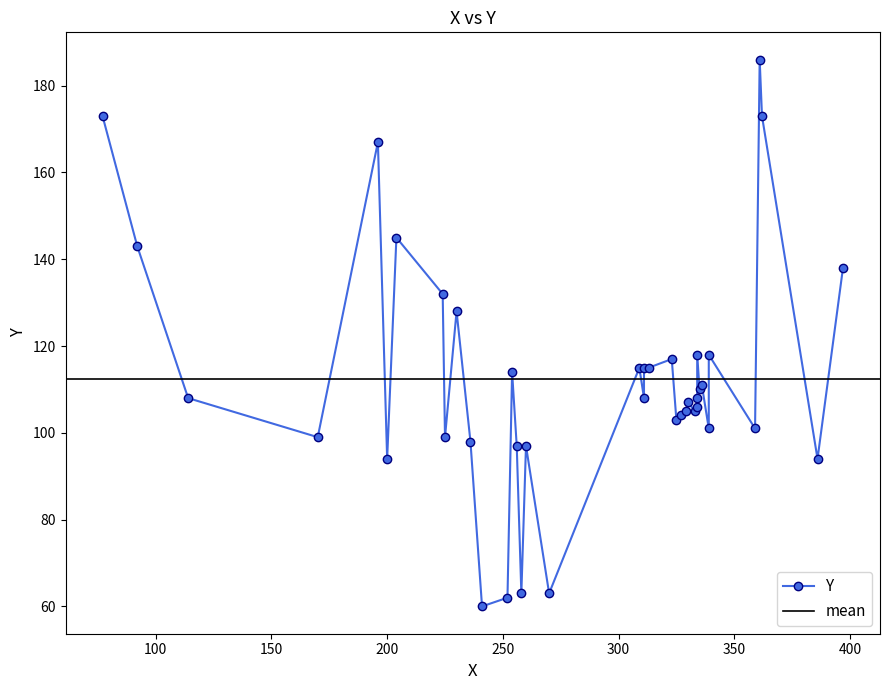

How many categories are shown in the chart?

40